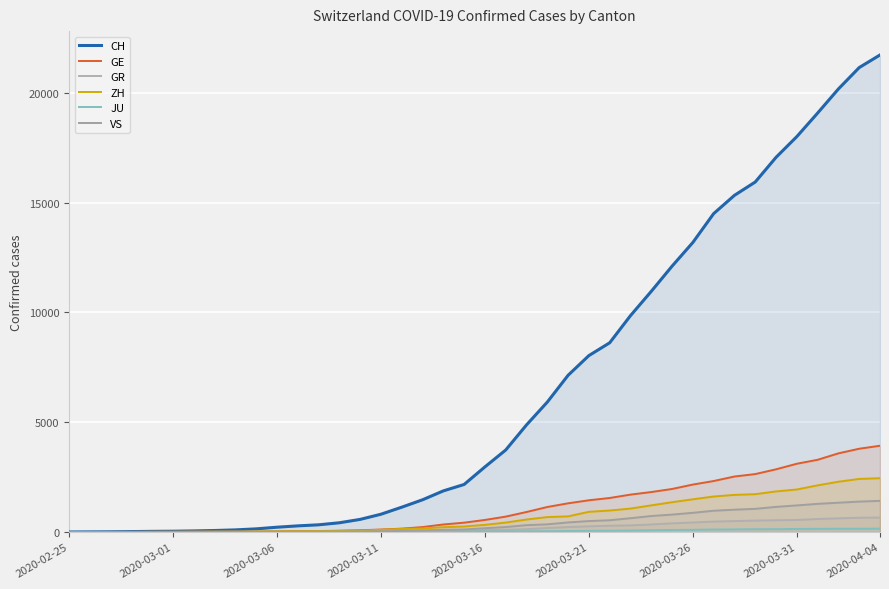

Reading left to right, transcribe all the data shown in this chart.

CH: 0	4	8	19	29	35	49	68	96	143	218	279	327	420	574	809	1130	1467	1872	2165	2965	3734	4877	5917	7138	8035	8618	9854	10961	12108	13188	14501	15334	15941	17065	18010	19082	20180	21154	21728
GE: 0	1	1	4	8	9	10	13	15	20	29	42	44	59	79	112	153	224	343	425	549	701	911	1139	1307	1445	1549	1703	1820	1960	2161	2322	2527	2638	2855	3109	3289	3582	3793	3928
GR: 0	2	2	6	6	6	9	9	12	14	16	17	18	18	22	31	43	53	56	71	84	101	128	182	226	258	284	300	343	393	433	474	495	519	535	547	592	622	649	657
ZH: 0	0	2	2	6	7	10	13	15	23	29	34	40	49	62	101	140	163	218	250	326	429	568	679	711	919	978	1067	1213	1357	1489	1616	1690	1722	1848	1936	2125	2289	2417	2450
JU: 0	0	1	1	1	1	1	2	2	4	4	5	5	7	7	7	12	17	18	19	25	29	32	36	44	54	61	69	82	92	100	114	119	127	128	140	145	149	149	154
VS: 0	0	0	1	1	2	3	3	4	5	6	7	12	17	22	30	53	76	98	115	172	225	312	349	436	498	535	628	728	793	874	968	1017	1055	1144	1211	1282	1334	1385	1418